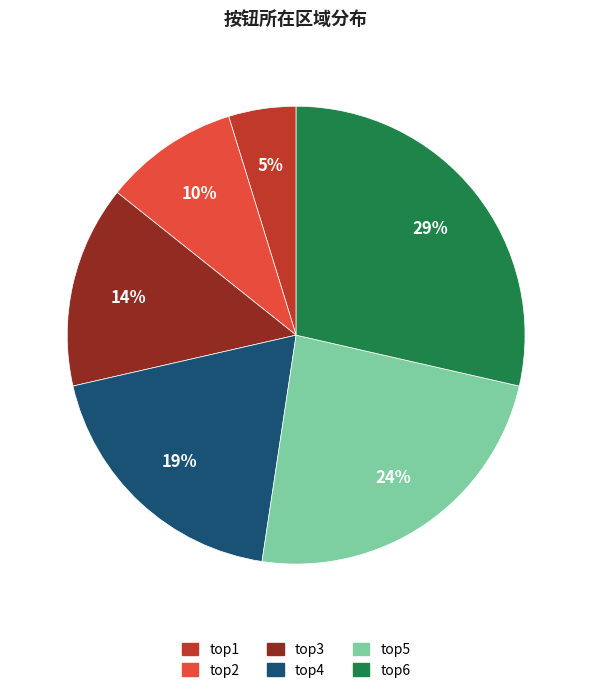

How many segments does this pie chart have?

6